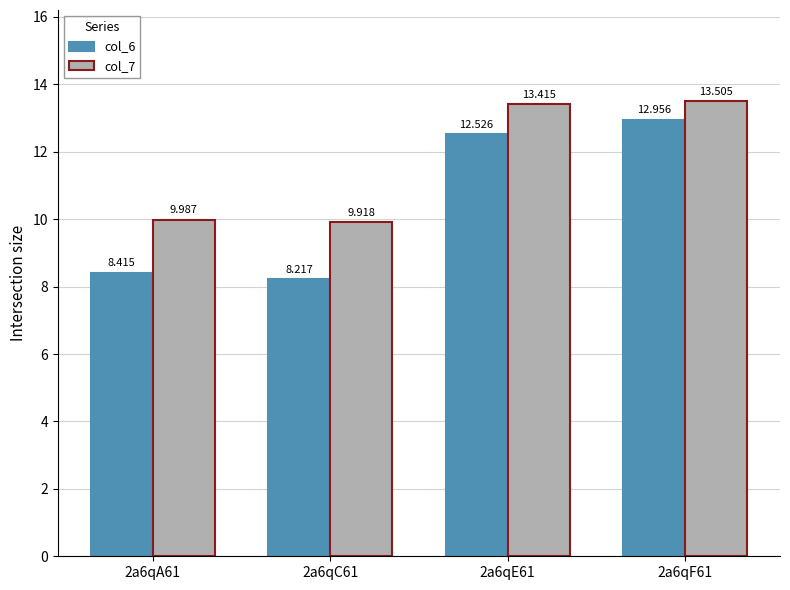

Reading left to right, list all the values displayed in this chart.

col_6: 8.4	8.2	12.5	13.0
col_7: 10.0	9.9	13.4	13.5